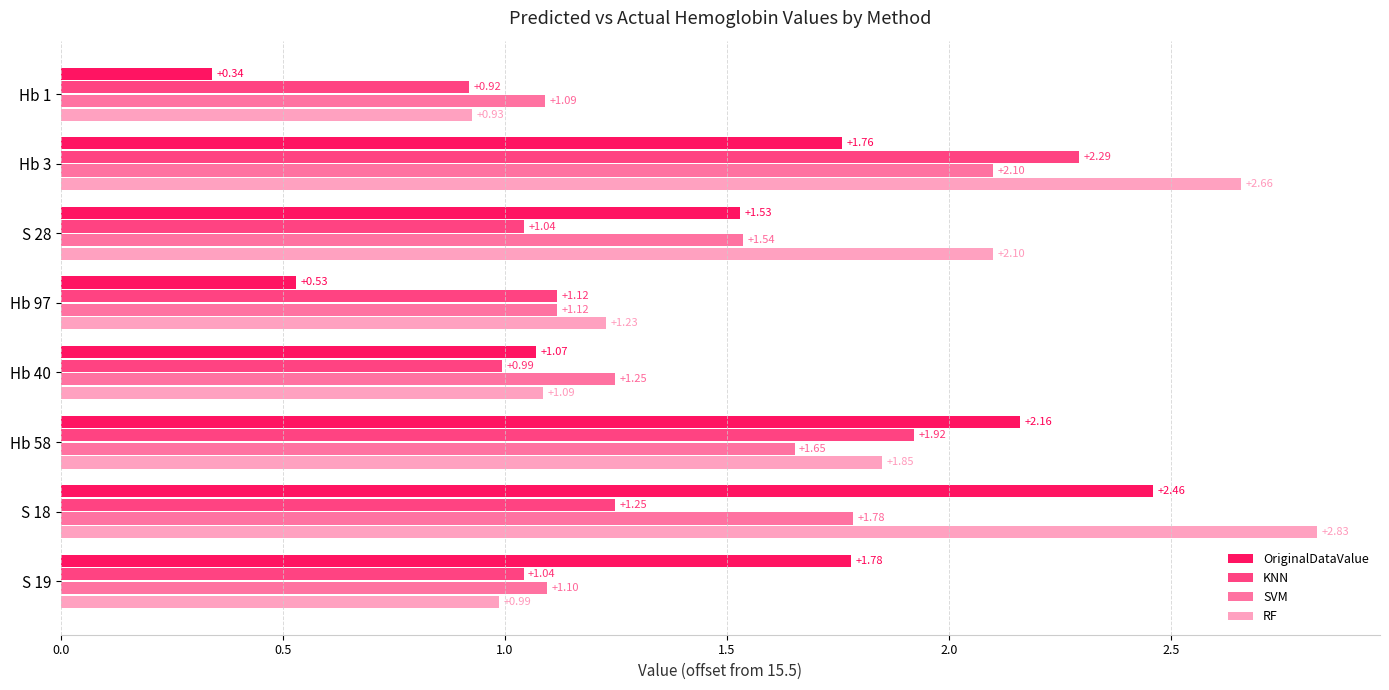

List the labels in order of OriginalDataValue value, largest first.

S 18, Hb 58, S 19, Hb 3, S 28, Hb 40, Hb 97, Hb 1